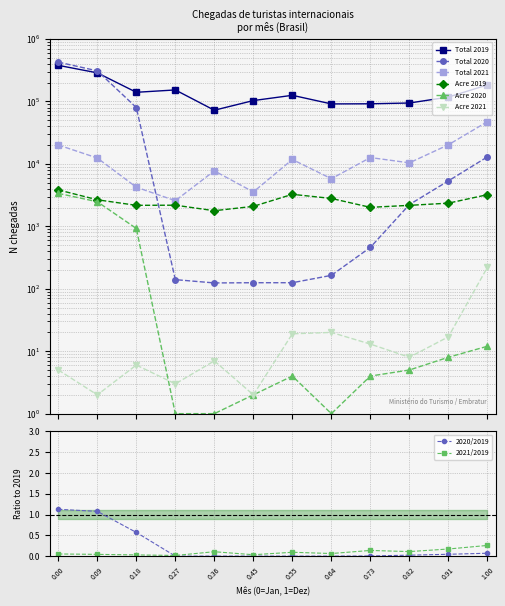

True or false: 2020/2019 has a value of 0.0 at 0.27.

True